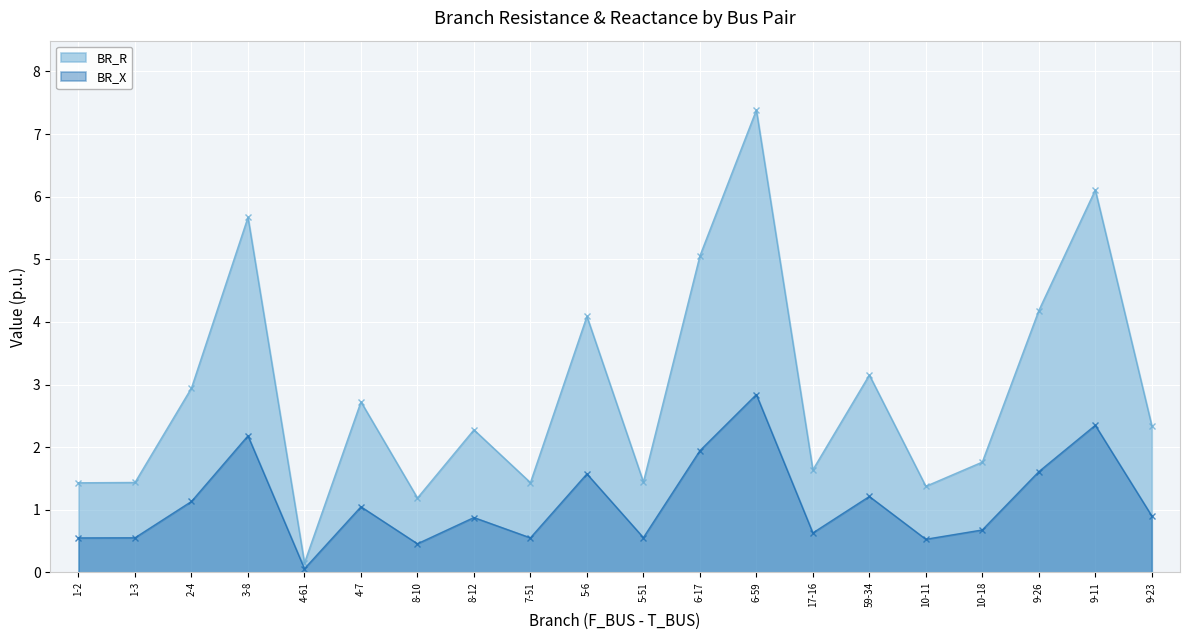

List the labels in order of BR_X value, largest first.

6-59, 9-11, 3-8, 6-17, 9-26, 5-6, 59-34, 2-4, 4-7, 9-23, 8-12, 10-18, 17-16, 5-51, 1-3, 7-51, 1-2, 10-11, 8-10, 4-61